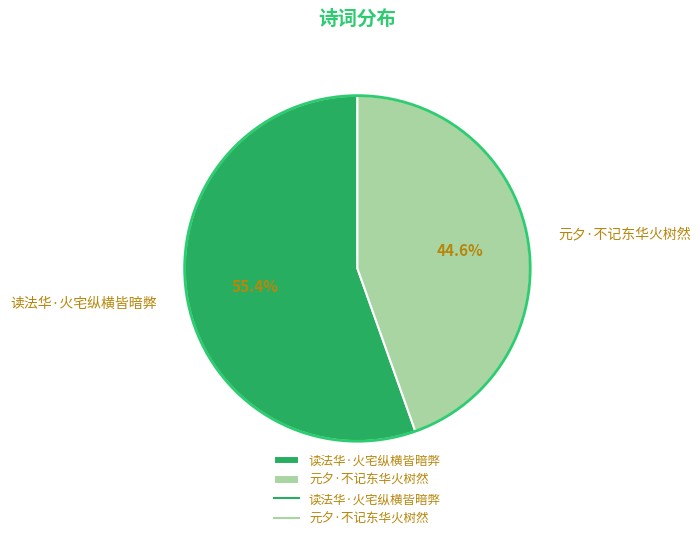

To the nearest percent, what is the average slice percentage?

50%